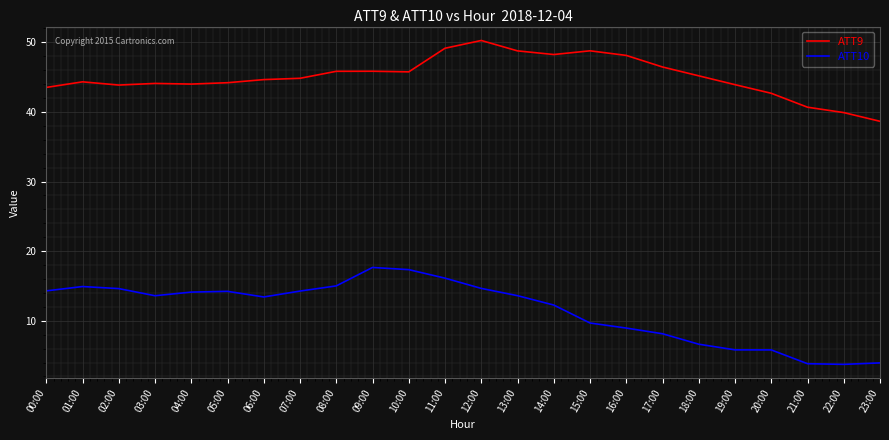

At 12:00, list the series in order from largest to smallest.

ATT9, ATT10